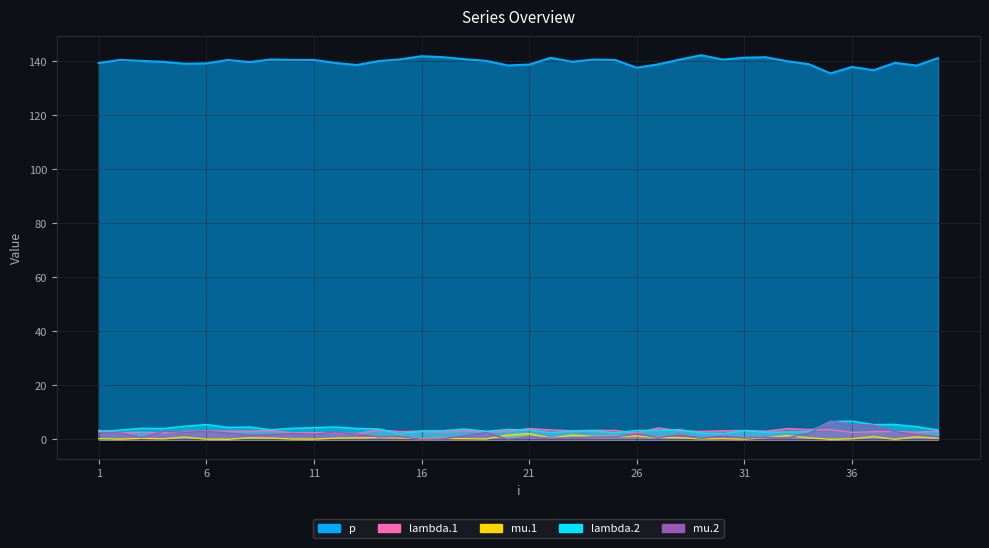

What is the value of the lambda.1 point at the 4th from the left?

2.4